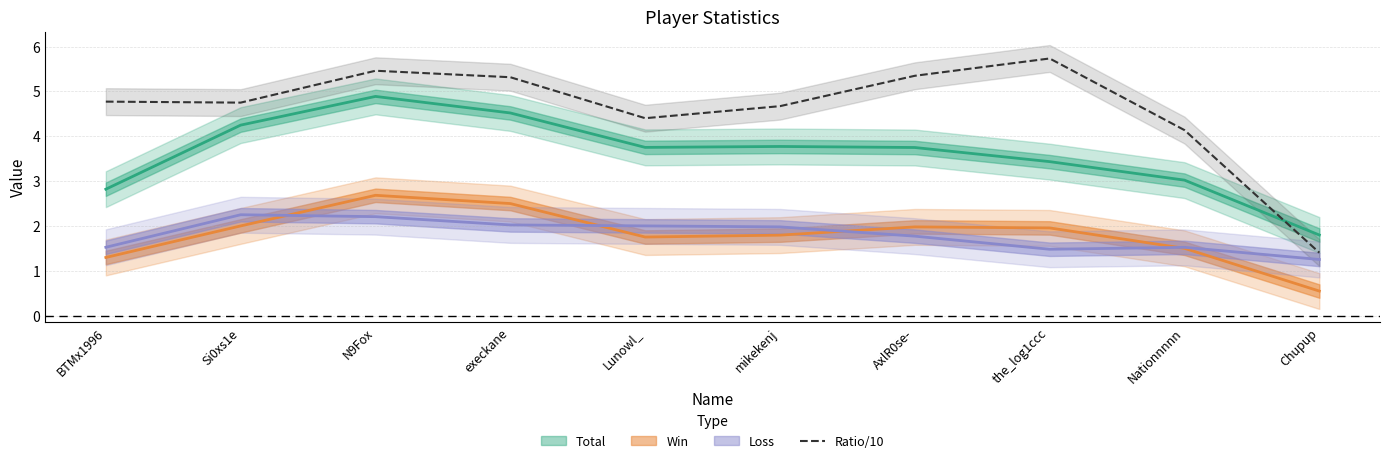

What is the greatest value displayed?

5.7